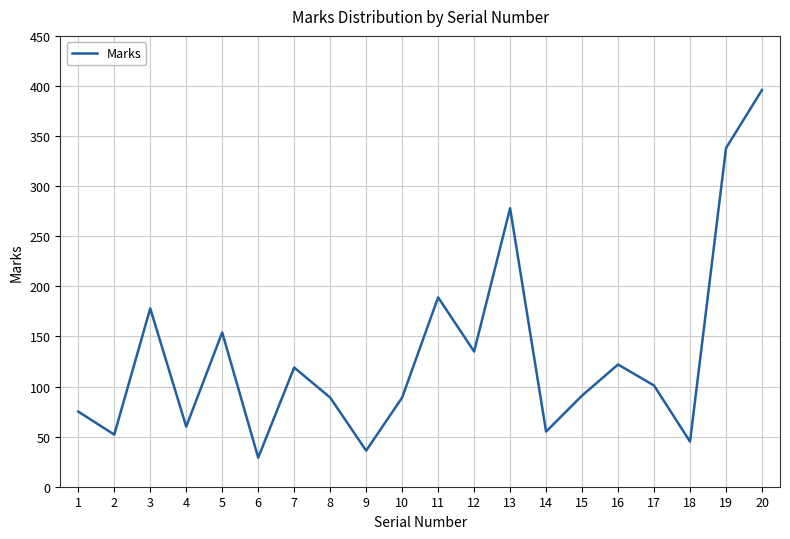

Where is the first local minimum?

2